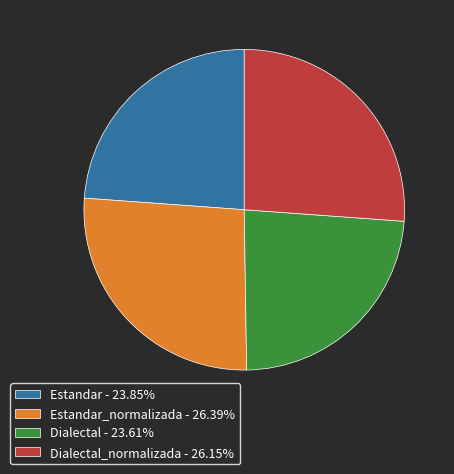

Approximately how many times larger is the value at Estandar - 23.85% compared to Estandar_normalizada - 26.39%?

0.9